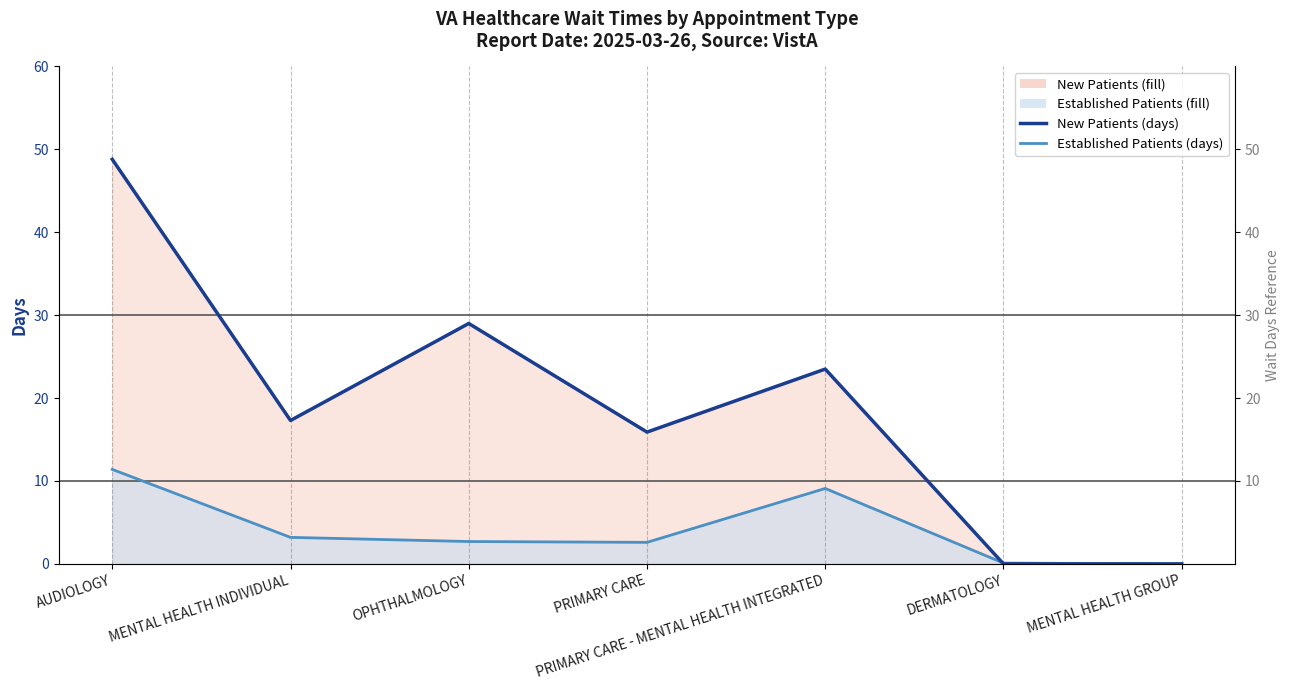

What is the label of the 7th point from the left?

MENTAL HEALTH GROUP